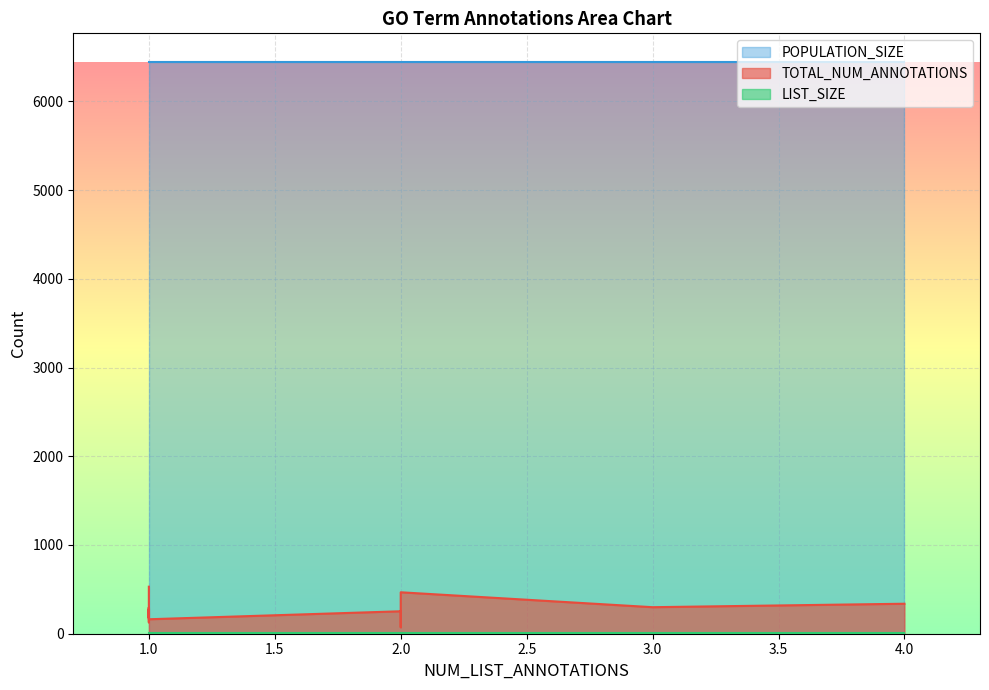

True or false: POPULATION_SIZE has more than 0 points higher than both neighbors.

False